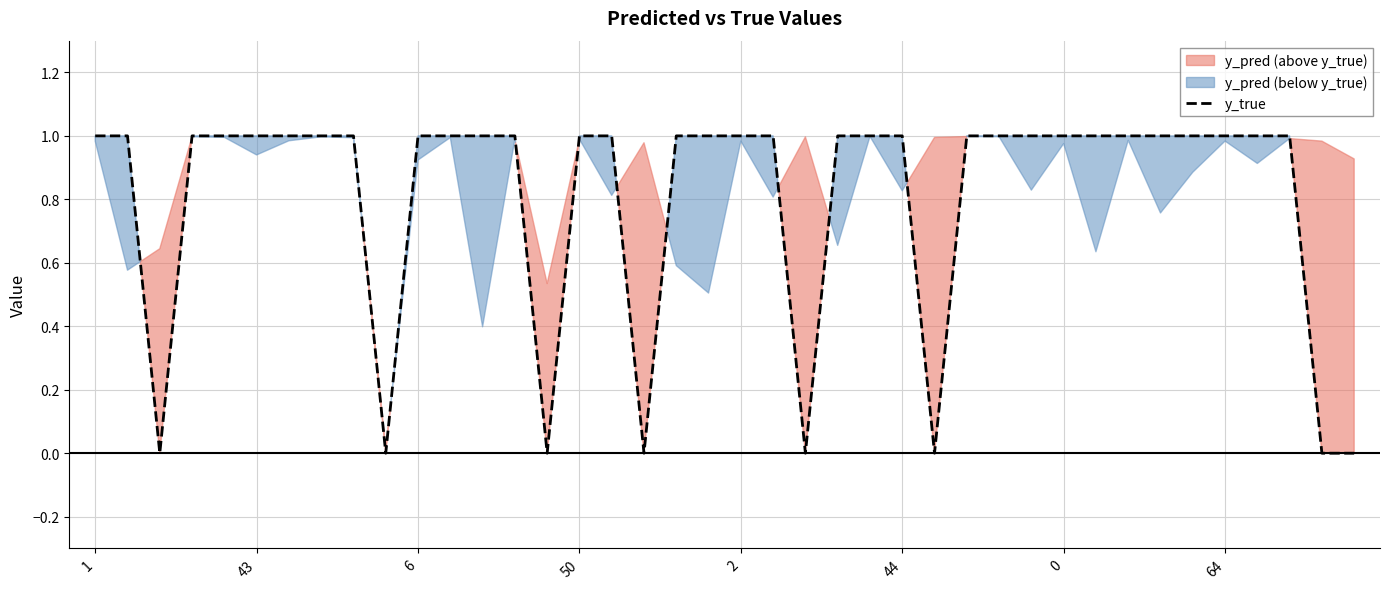

Is this an area chart (filled region under the line)?

No